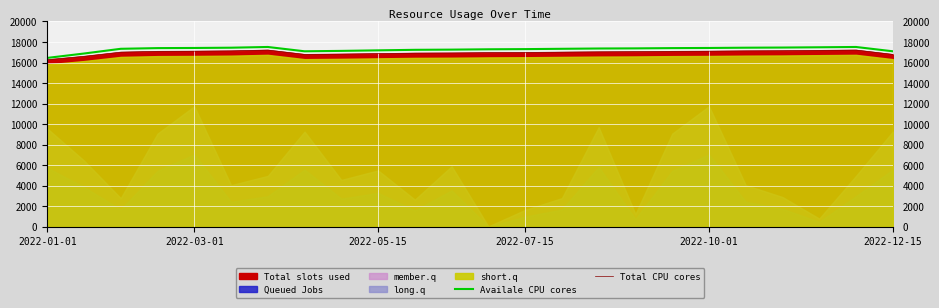

At which label does Availale CPU cores reach its minimum?

2022-01-01